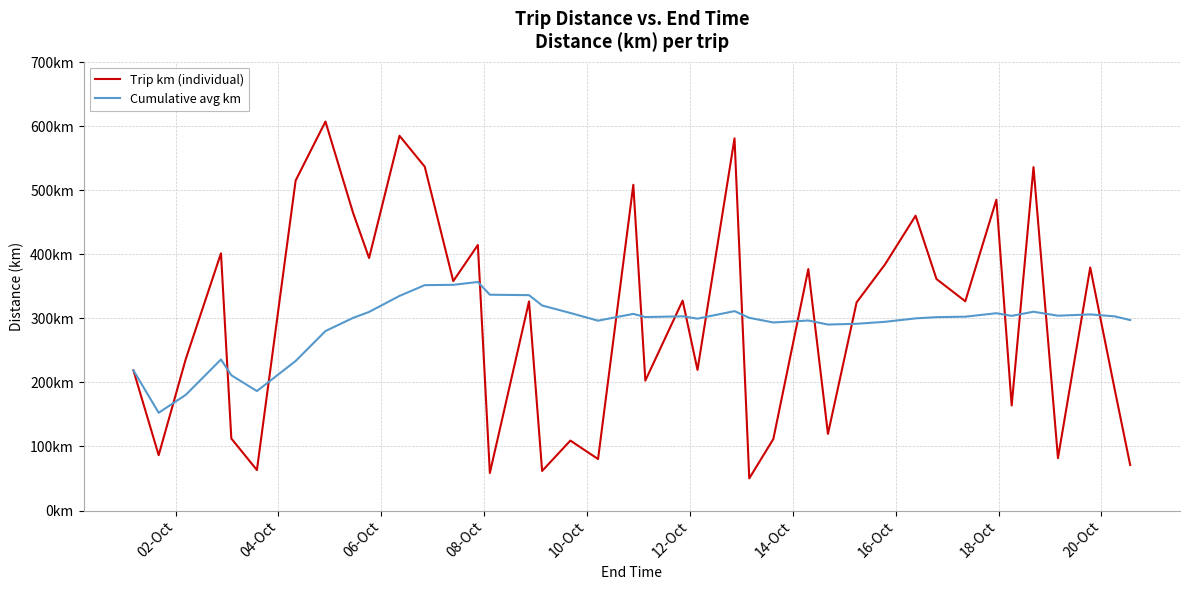

Does the chart have visible grid lines?

Yes